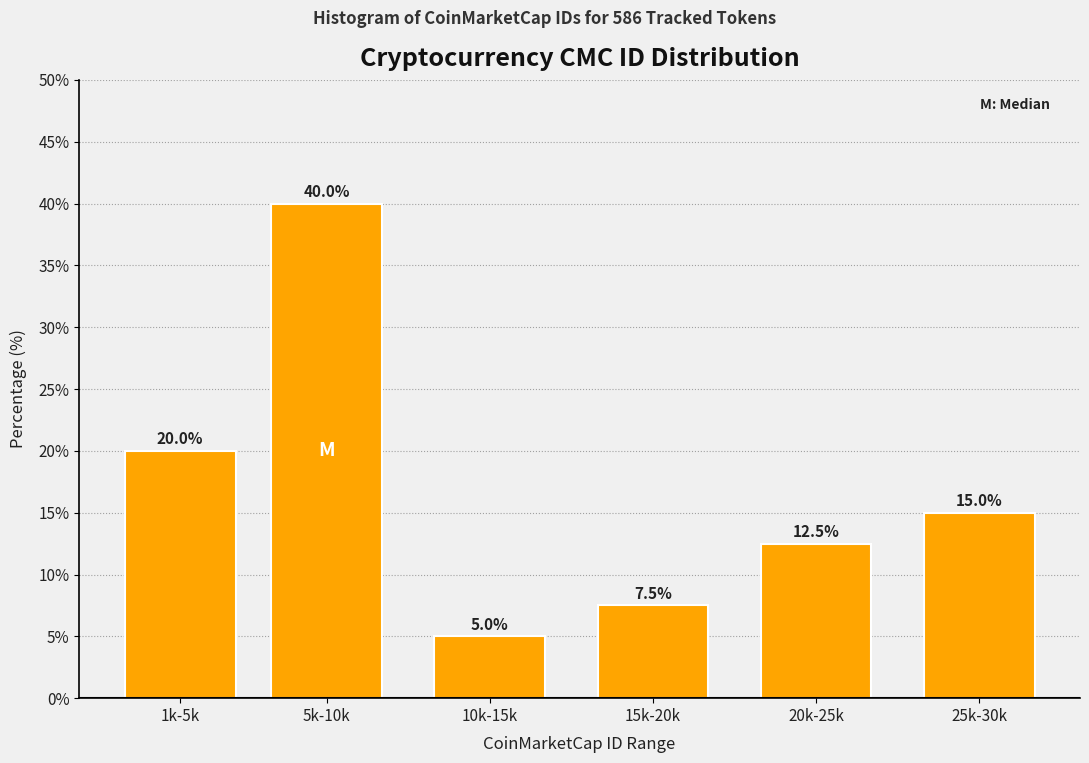

Reading left to right, transcribe all the data shown in this chart.

20.0	40.0	5.0	7.5	12.5	15.0